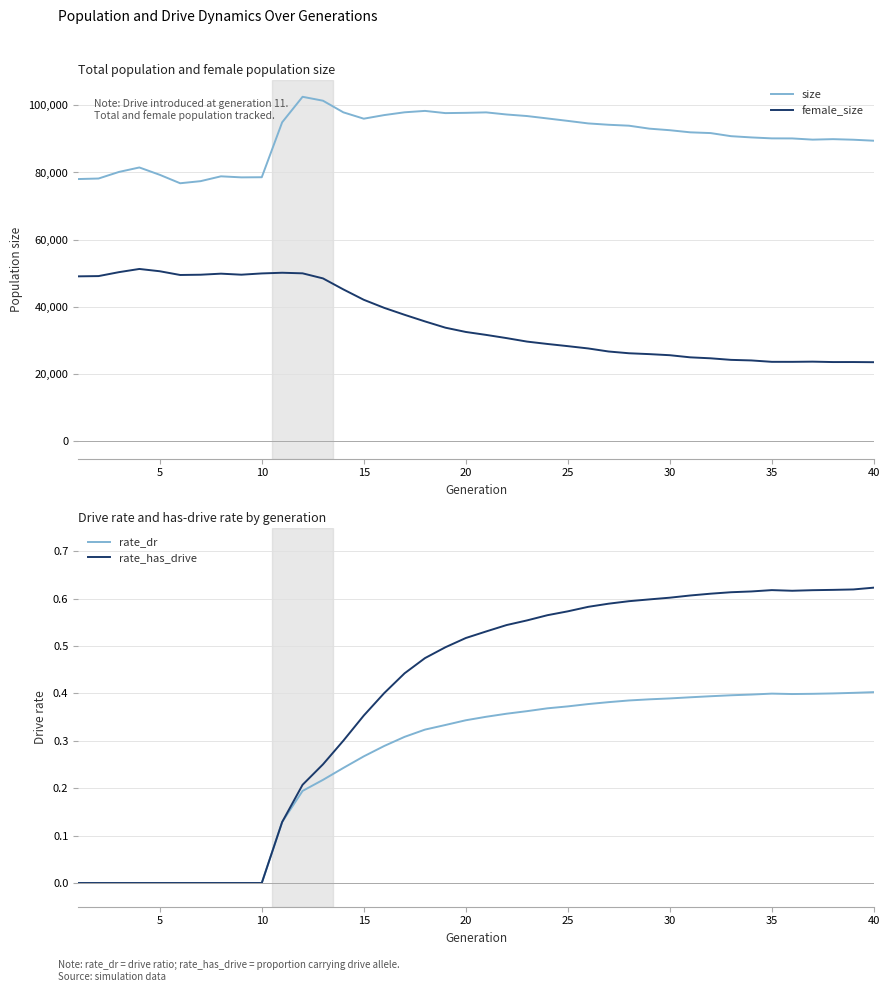

What is the maximum value for female_size?

51311